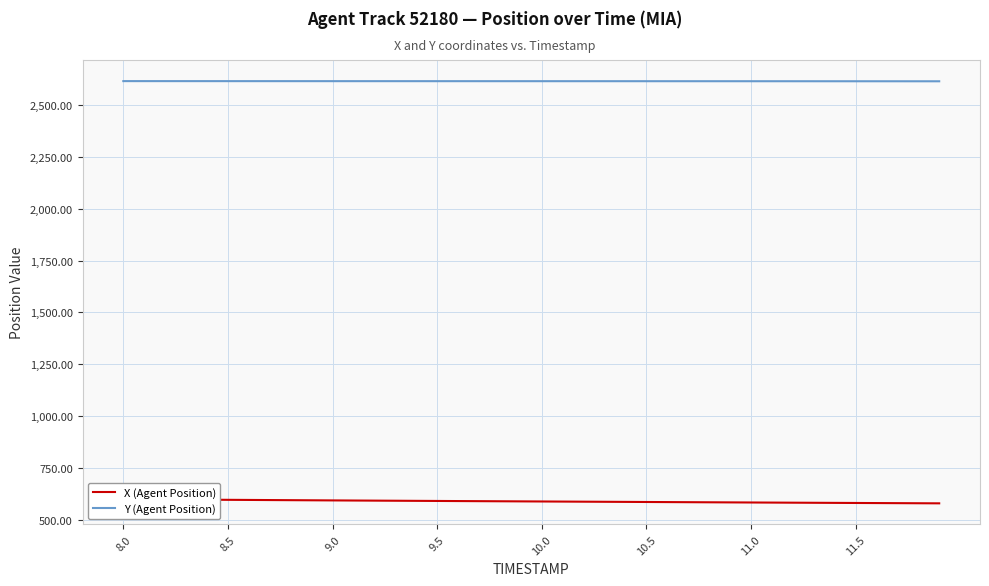

True or false: Y (Agent Position) has more than 1 interior local peaks.

False